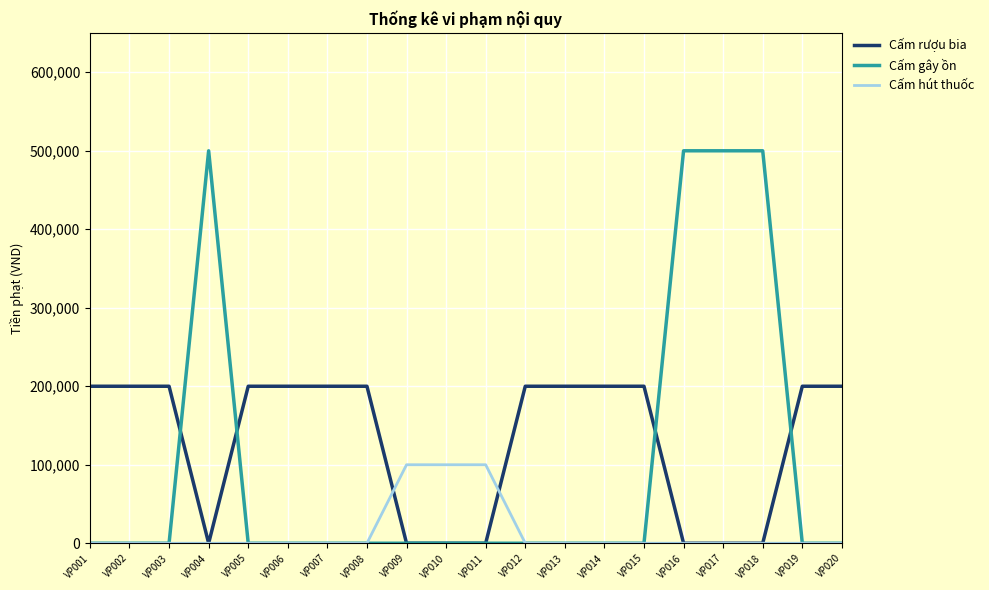

Is the value of Cấm gây ồn at VP002 greater than the value of Cấm hút thuốc at VP010?

No